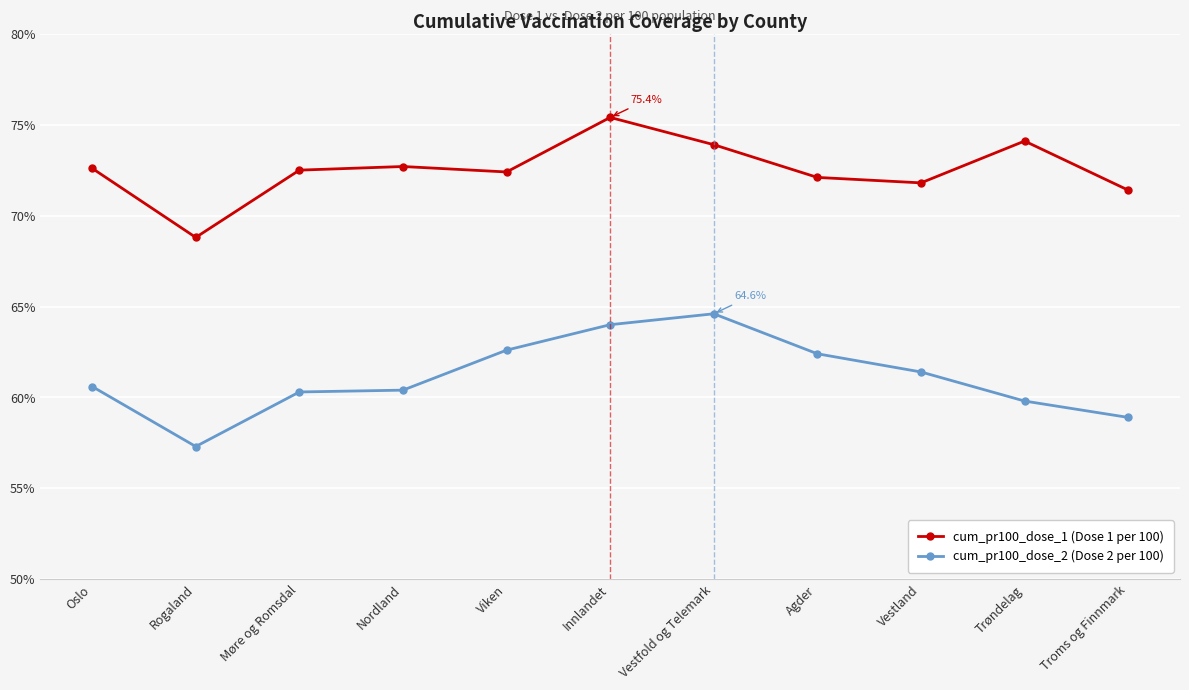

What is the label of the 6th point from the right?

Innlandet